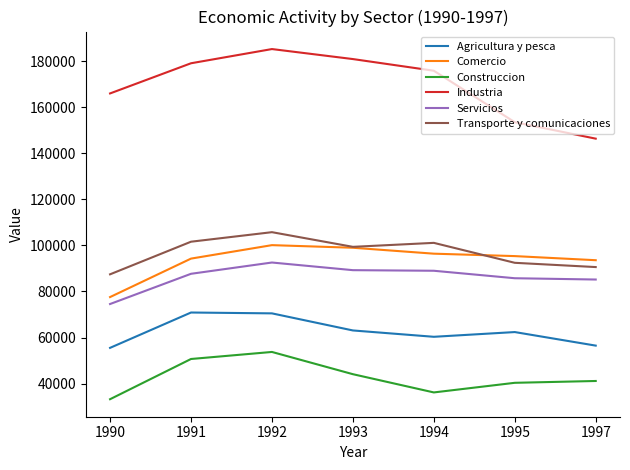

The value of Agricultura y pesca at 1990 is 55501. True or false?

True